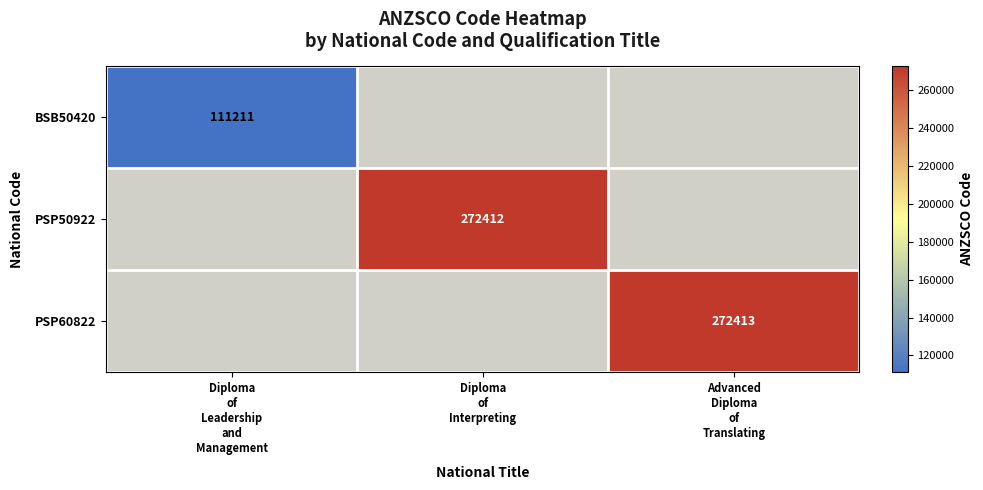

Which label corresponds to the largest value in the chart?

Advanced
Diploma
of
Translating